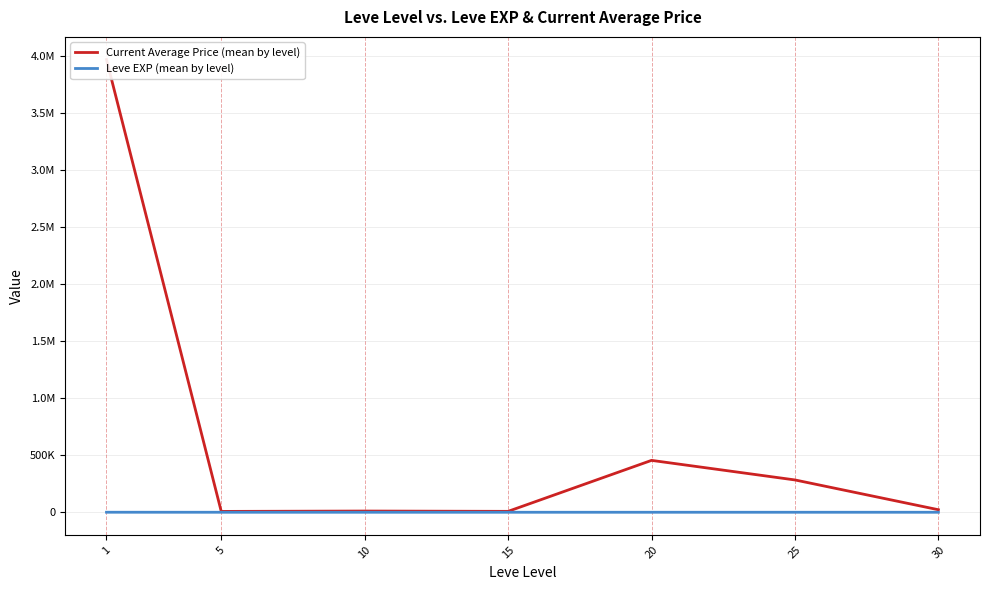

What is the sum of the Current Average Price (mean by level) values at 15 and 30?

30221.3